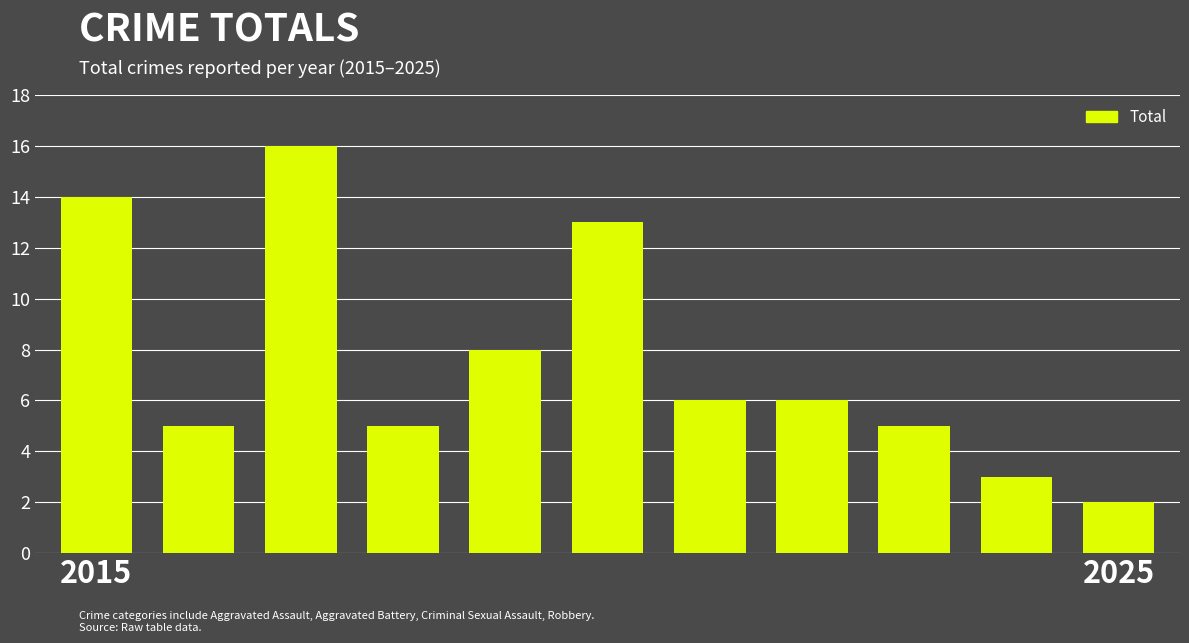

What is the value of the 4th bar from the left?

5